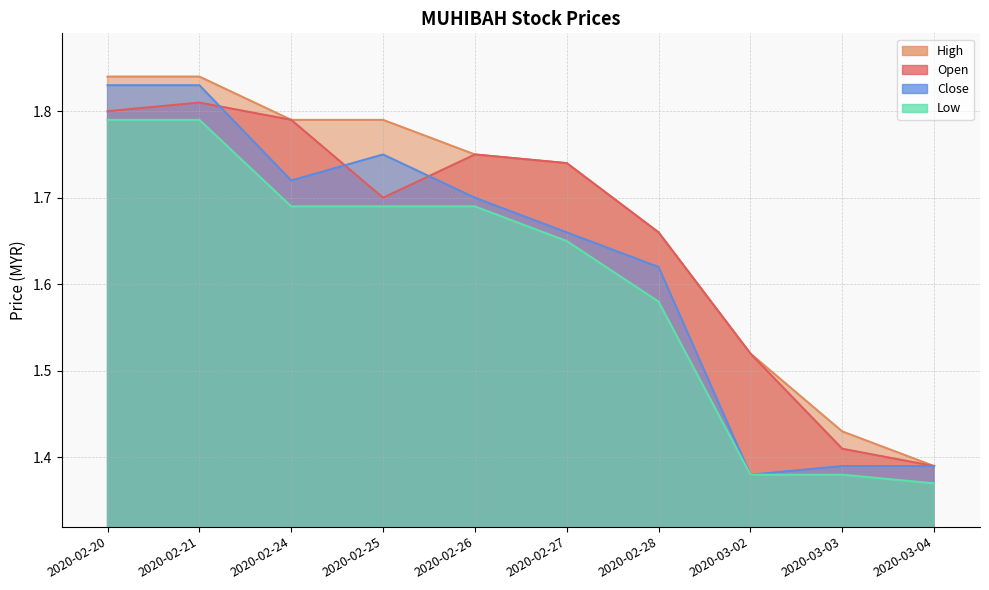

Rank the series by their maximum value, from highest to lowest.

high, close, open, low